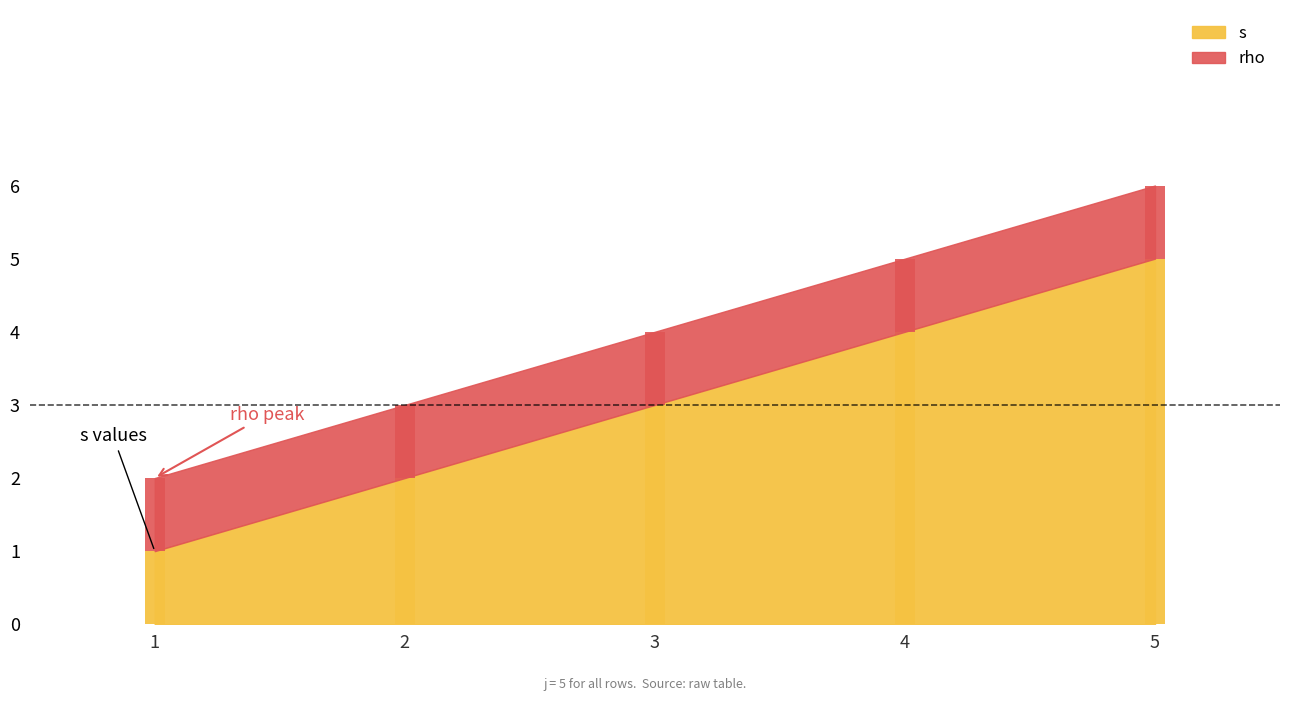

What is the change in value from 2 to 5?

+3